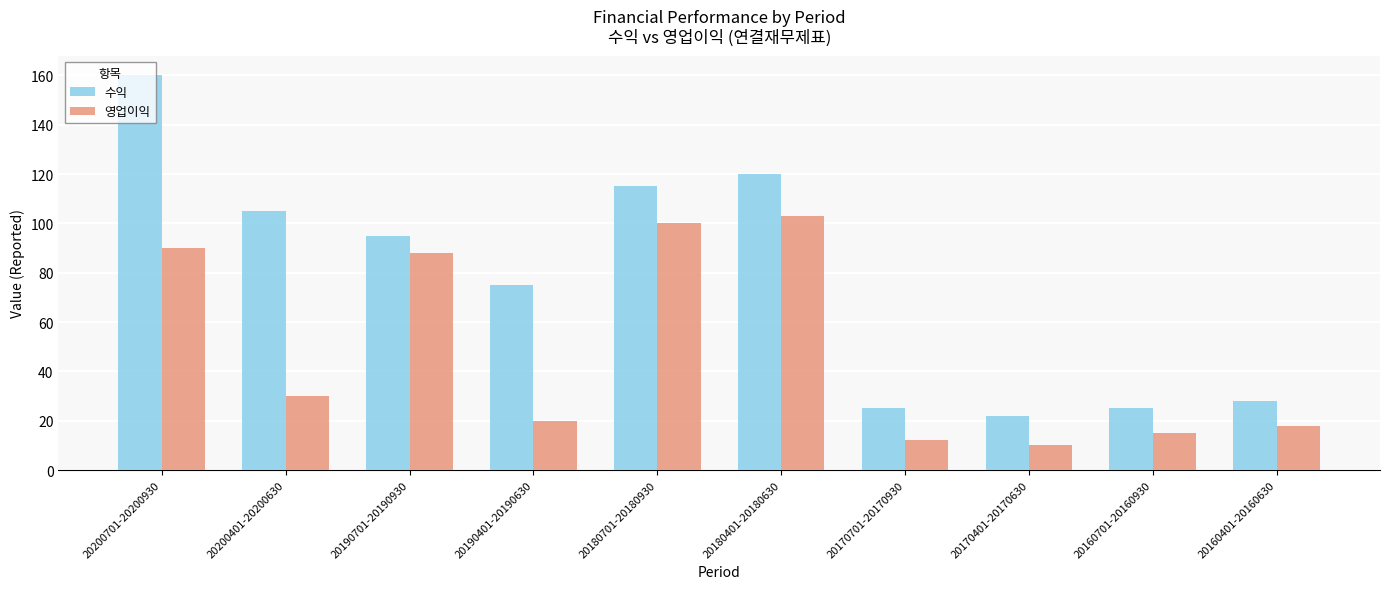

What is the total value across all series at 20200701-20200930?

250